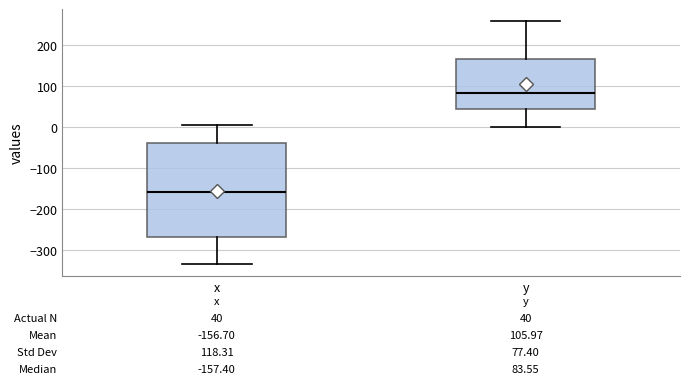

Which box is the tallest, from its lower edge to its upper edge?

x